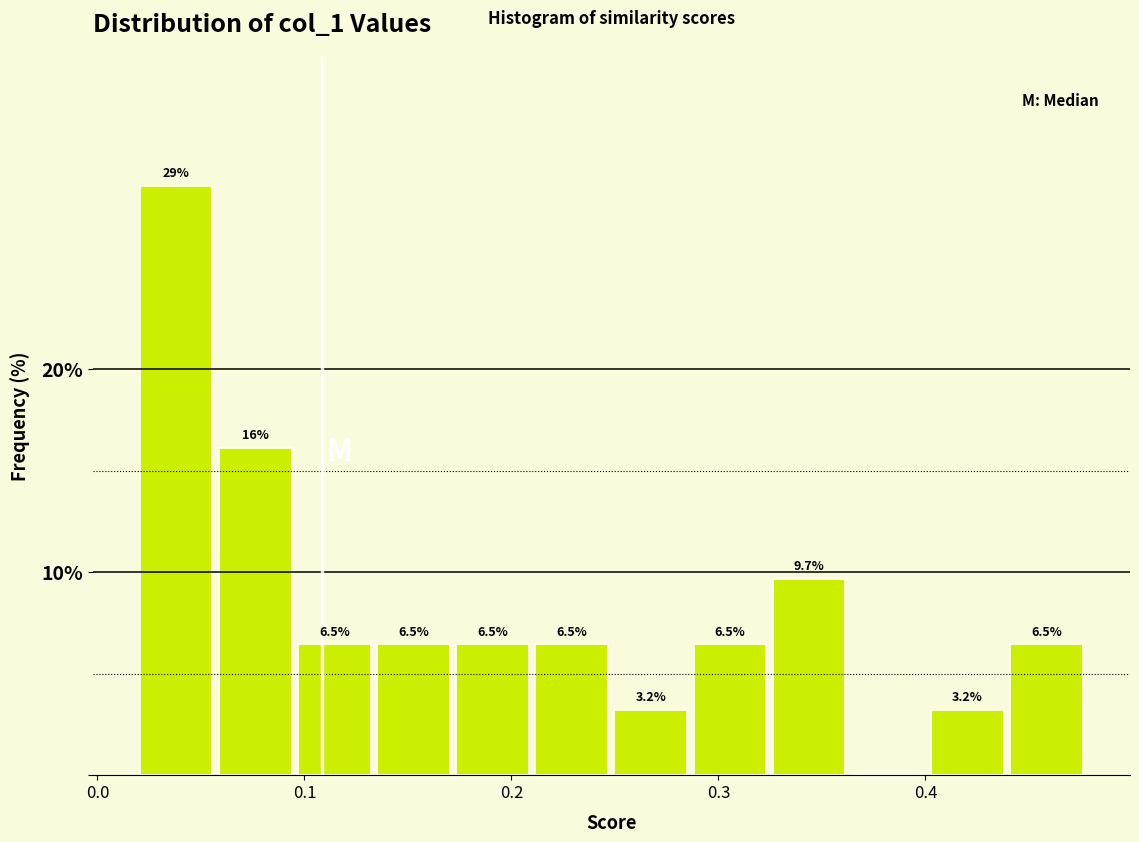

Around what value on the x-axis is the tallest bar? Give the approximate position of its centre, as read against the axis.

0.04